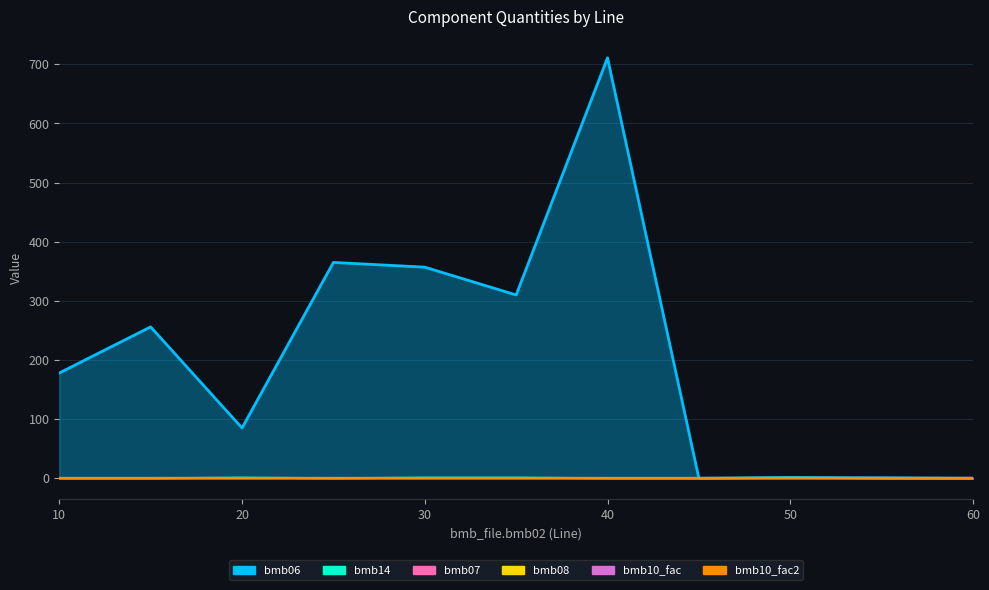

What is the lowest value of the bmb10_fac series?

1.0